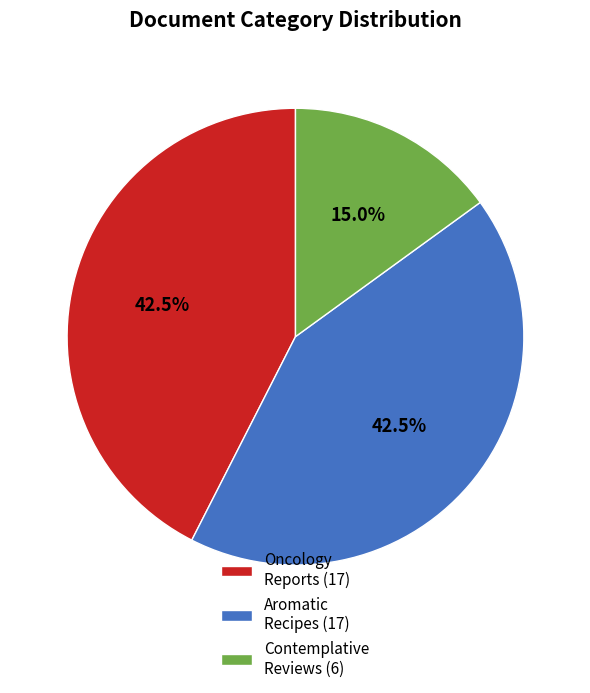

Is there a majority slice in this chart?

No